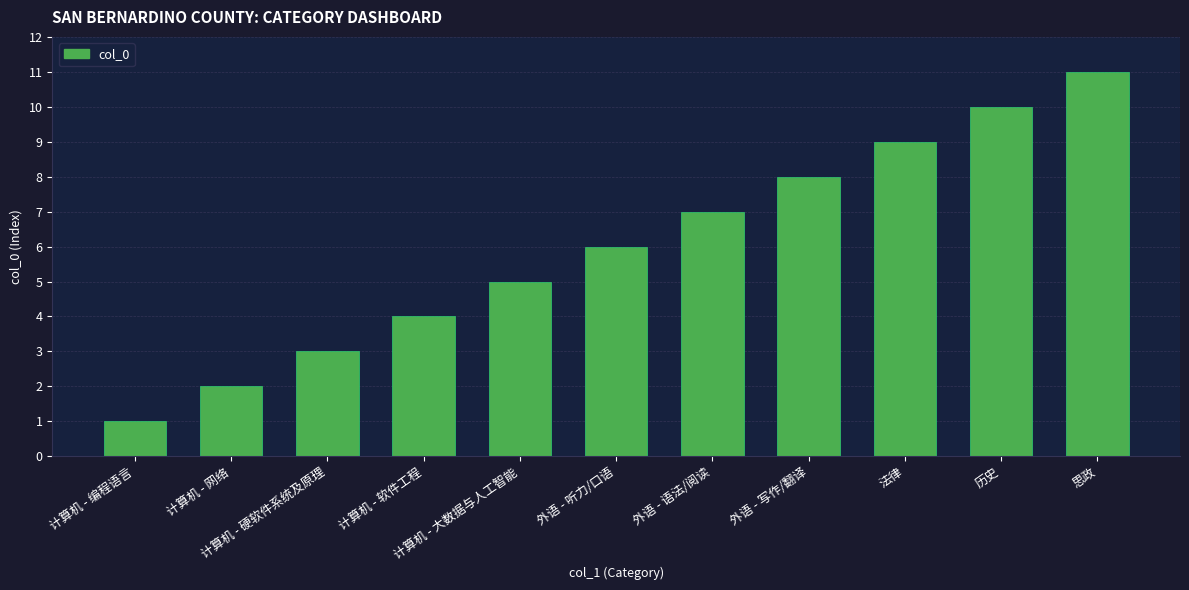

Which has a higher value, 外语 - 语法/阅读 or 计算机 - 网络?

外语 - 语法/阅读